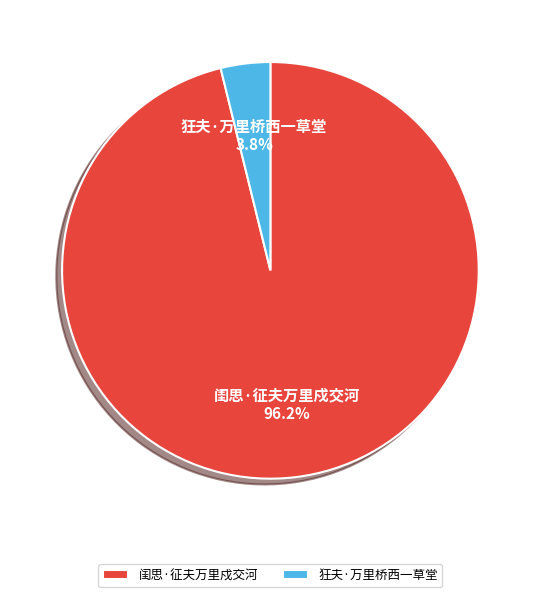

How many segments does this pie chart have?

2